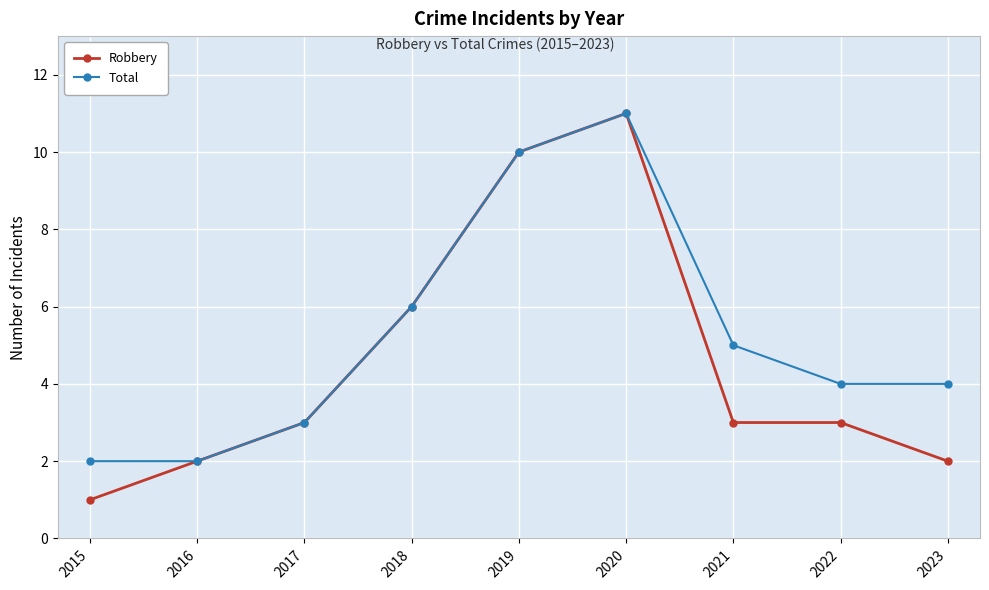

Where does the Total series first go above 4?

2018